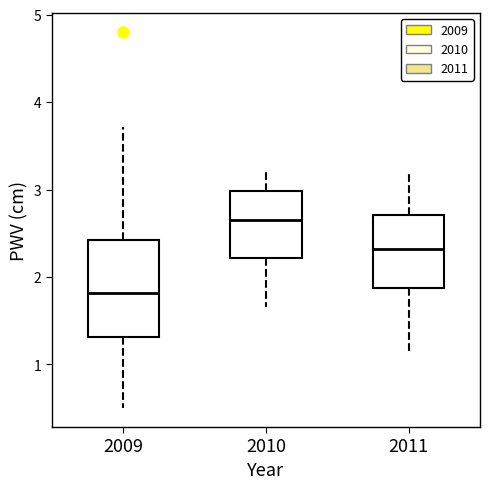

Which box's median line is the highest?

2010